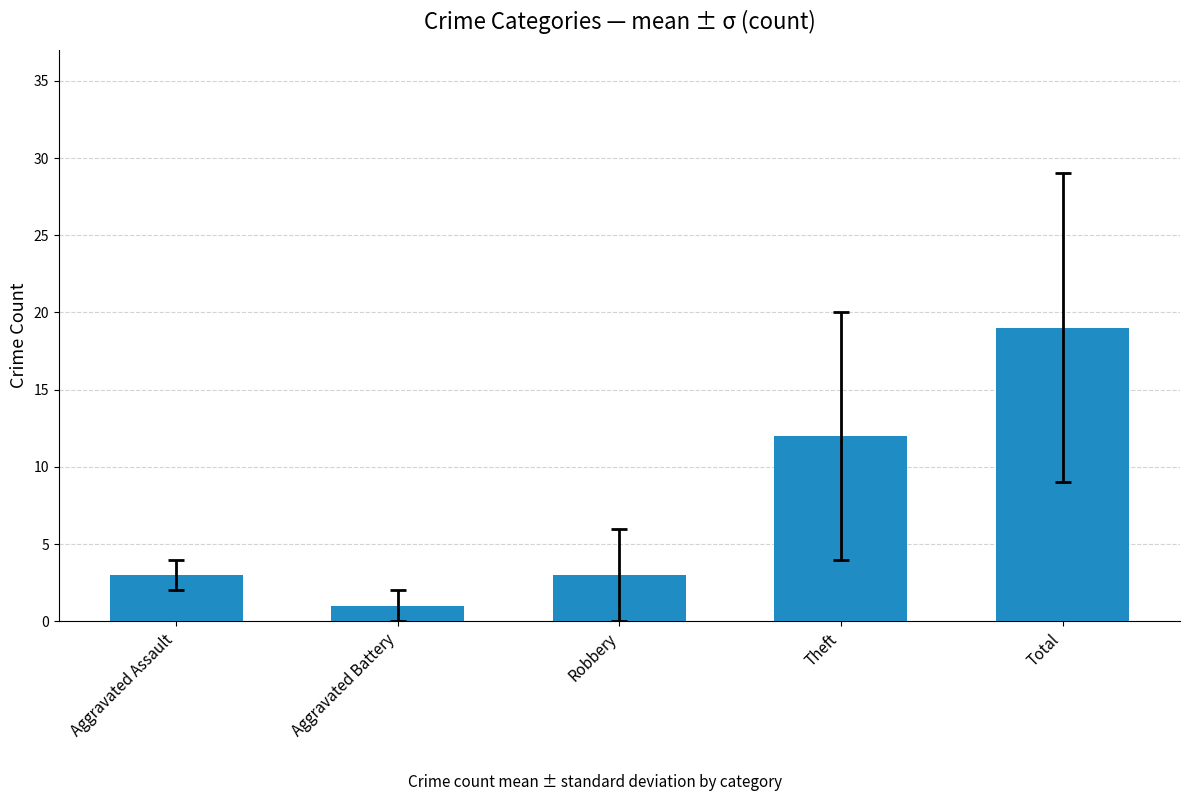

Which label corresponds to the smallest value in the chart?

Aggravated Battery